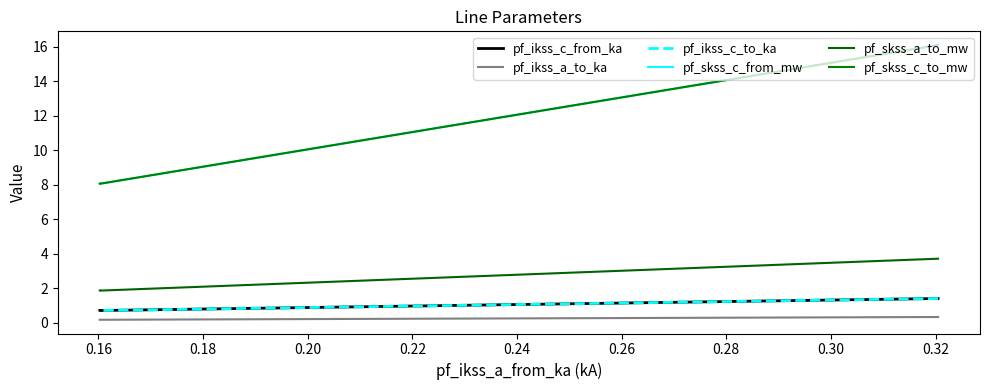

Rank the series by their maximum value, from lowest to highest.

pf_ikss_a_to_ka, pf_ikss_c_from_ka, pf_ikss_c_to_ka, pf_skss_a_to_mw, pf_skss_c_from_mw, pf_skss_c_to_mw